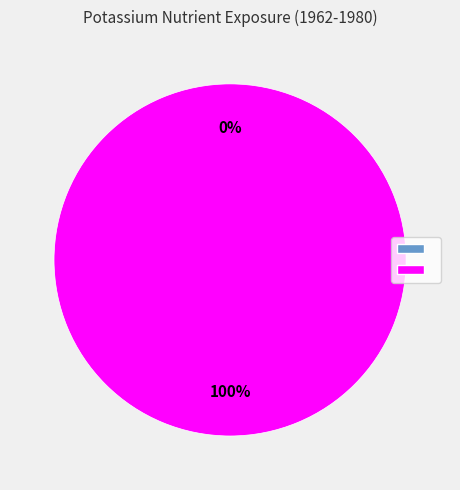

Which category has the biggest portion of the pie?

K